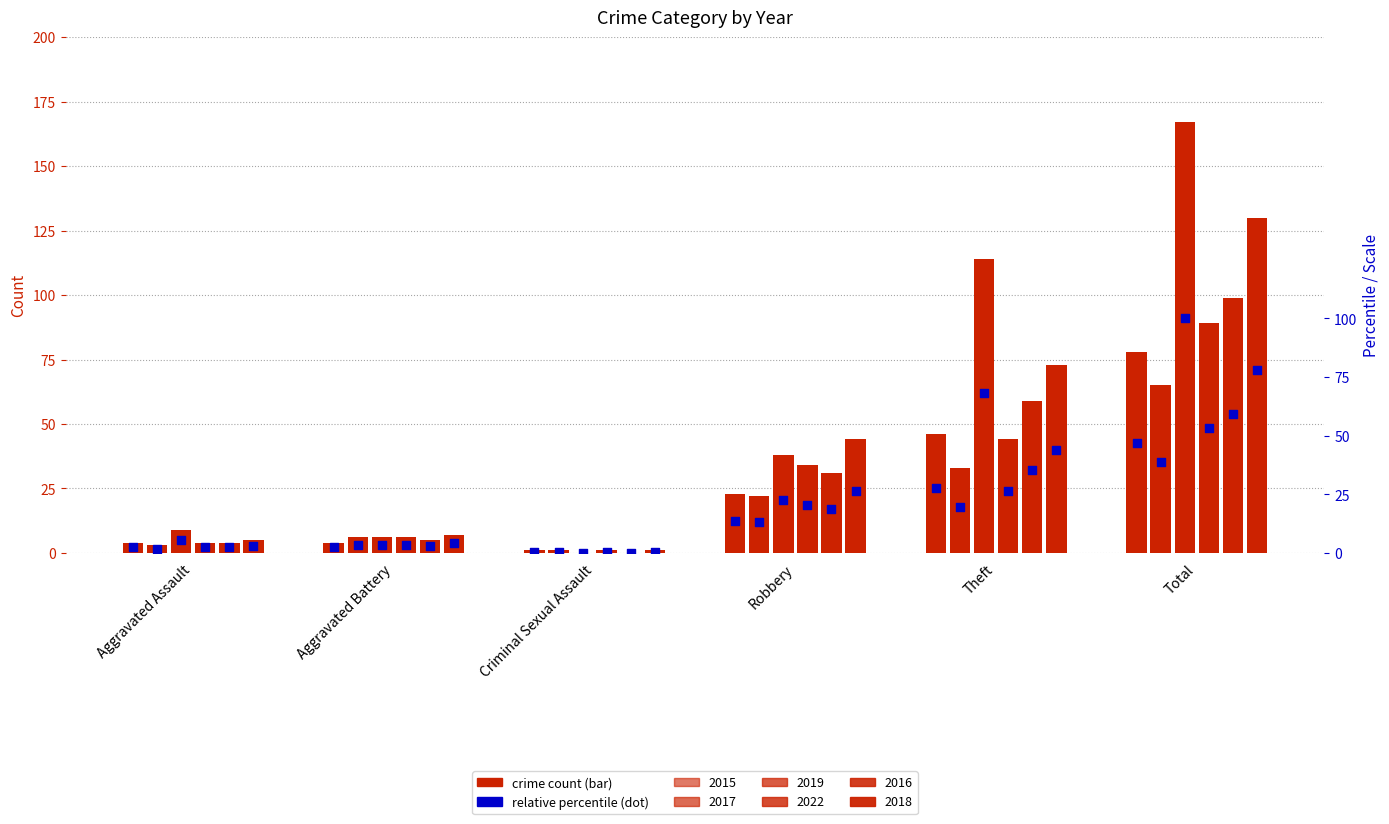

What is the change in value from Criminal Sexual Assault to Robbery?

+13.2